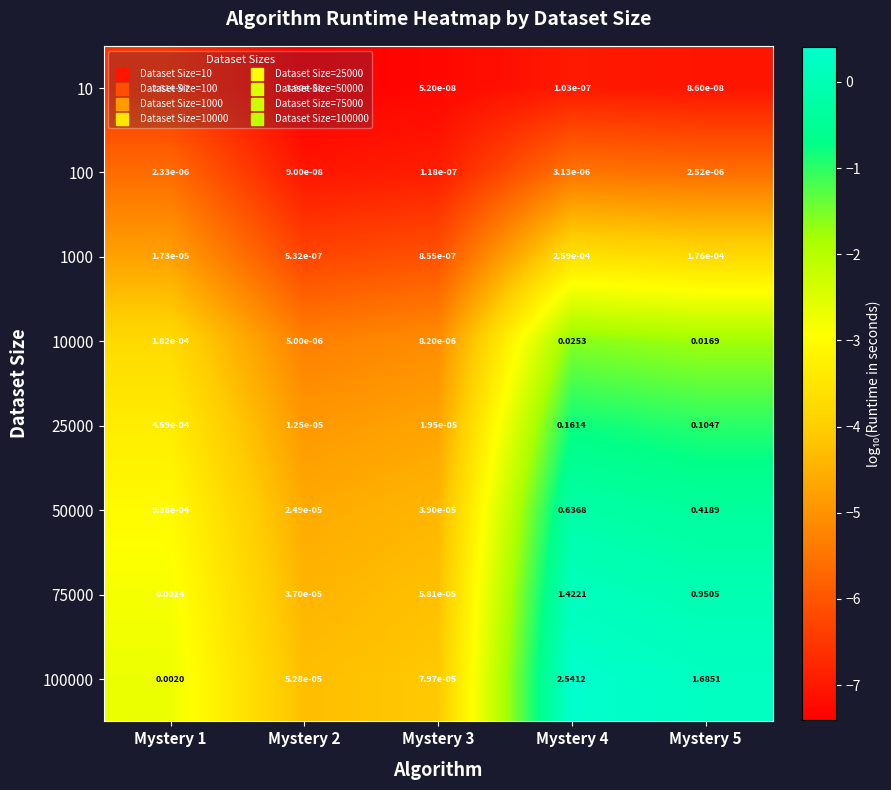

Is the value of 10000 at Mystery 4 greater than the value of 100000 at Mystery 5?

No